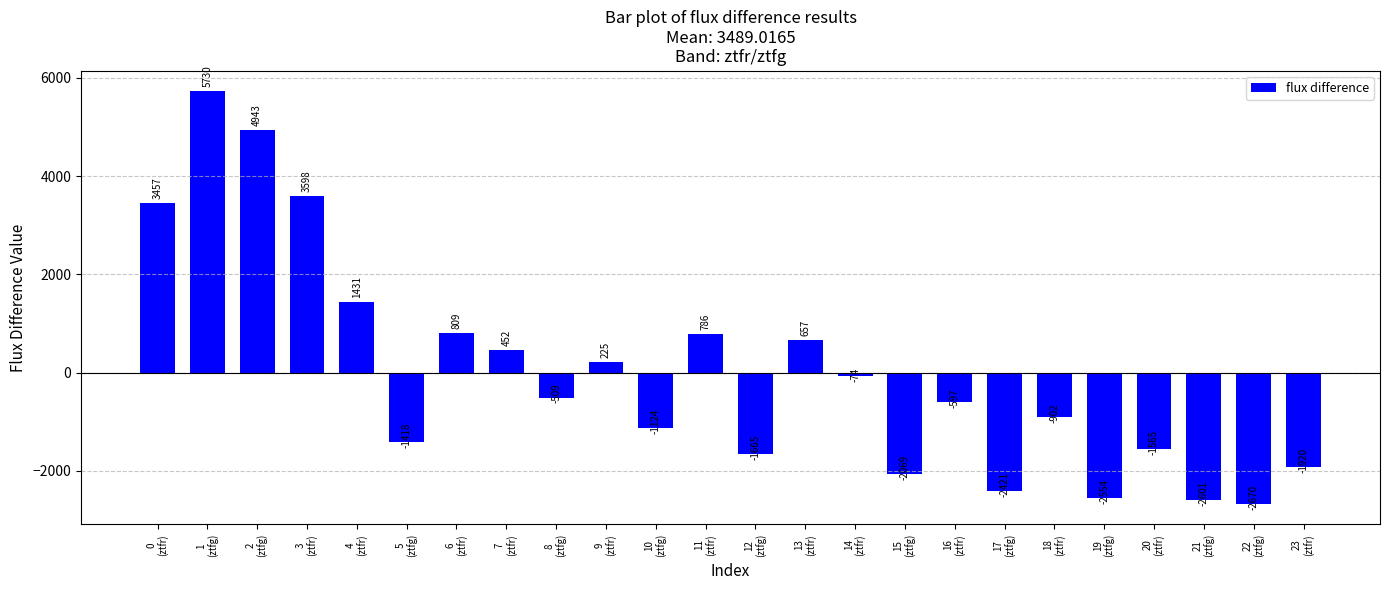

What is the label of the 7th bar from the left?

6
(ztfr)